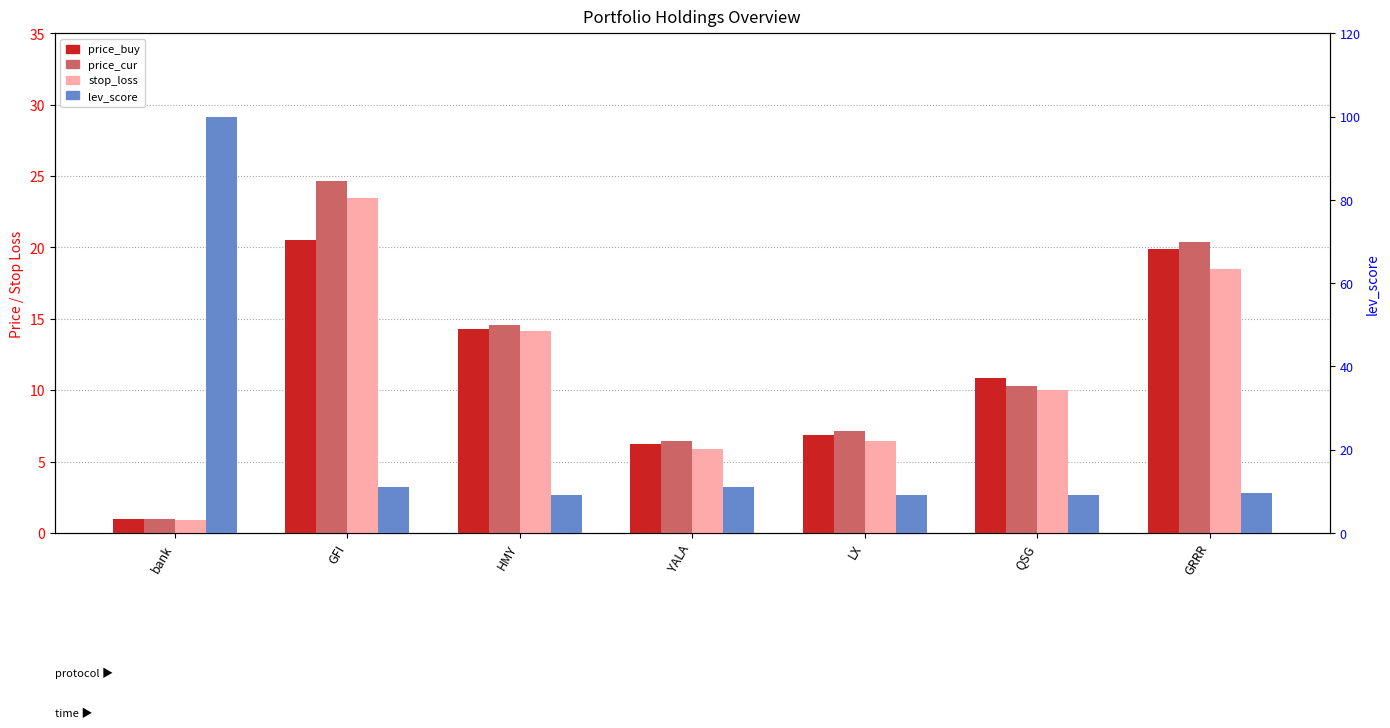

Which series has the largest total across all categories?

lev_score